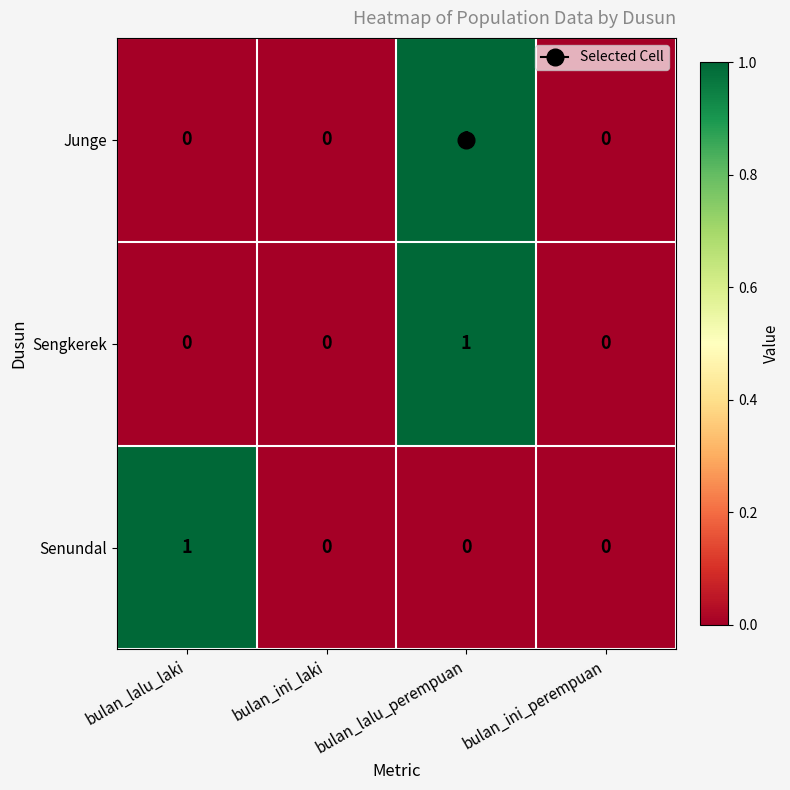

Is the value of Junge at bulan_lalu_perempuan greater than the value of Senundal at bulan_ini_perempuan?

Yes